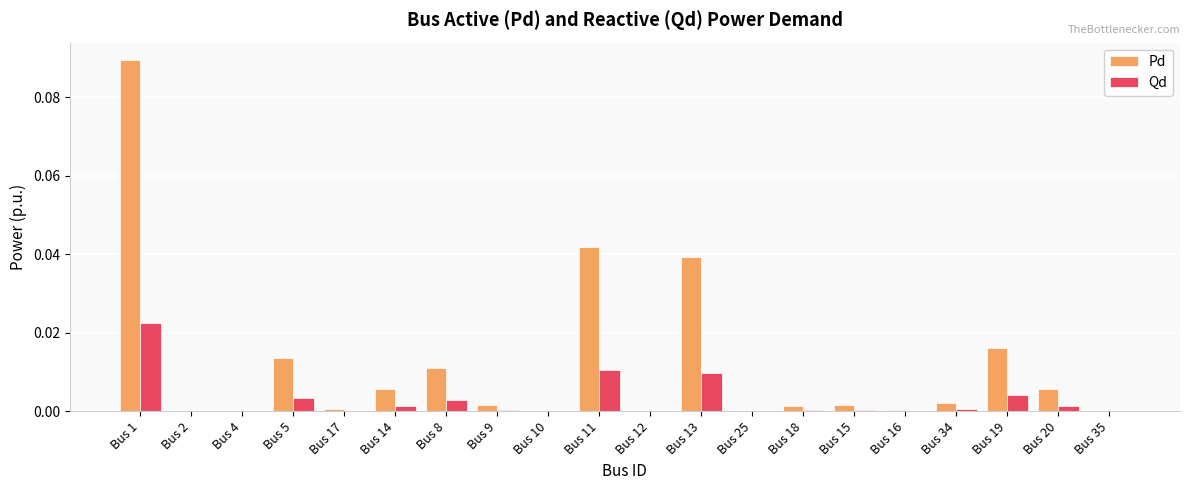

How many distinct data groups are displayed?

2